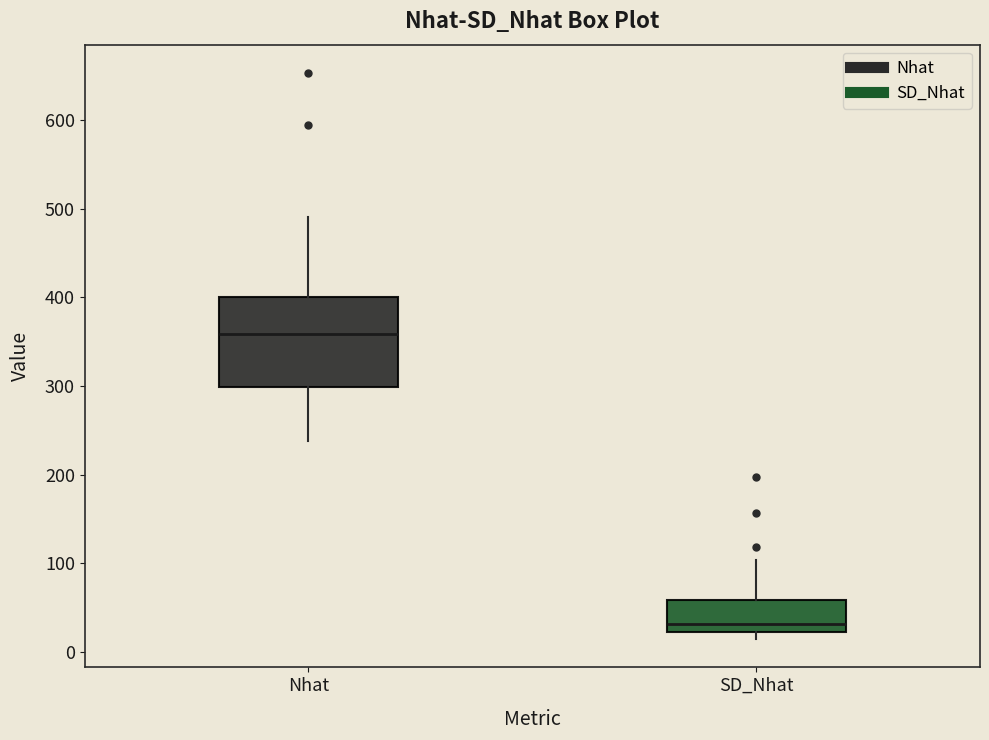

Reading left to right, transcribe this box plot: for each box, give where its median line is, the range the box spans, and where its two whiskers end, as read against the y-axis. The values are not printed on the chart, so give them approximately, as read against the axis.

Nhat: median 360, box 300 to 400, whiskers 240 to 490
SD_Nhat: median 30, box 20 to 60, whiskers 10 to 100